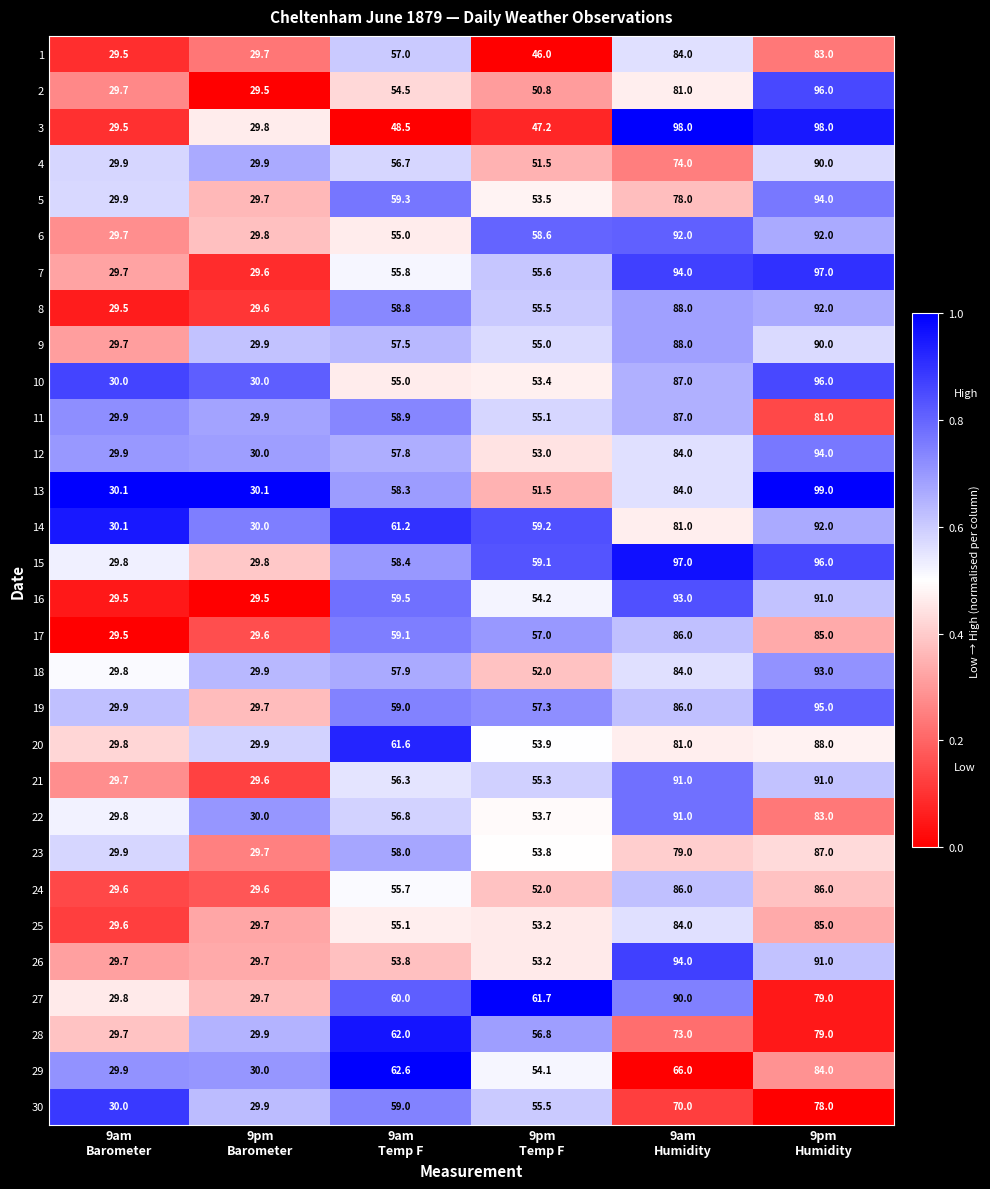

Which series has the largest total across all categories?

15